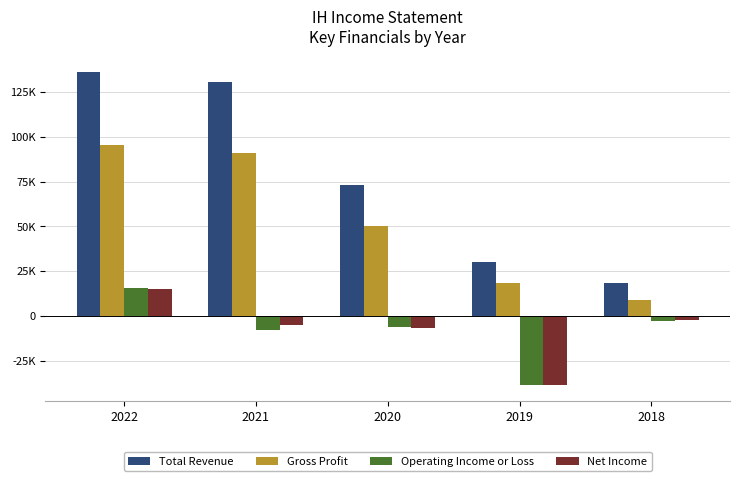

At which category is the sum across all series the highest?

2022